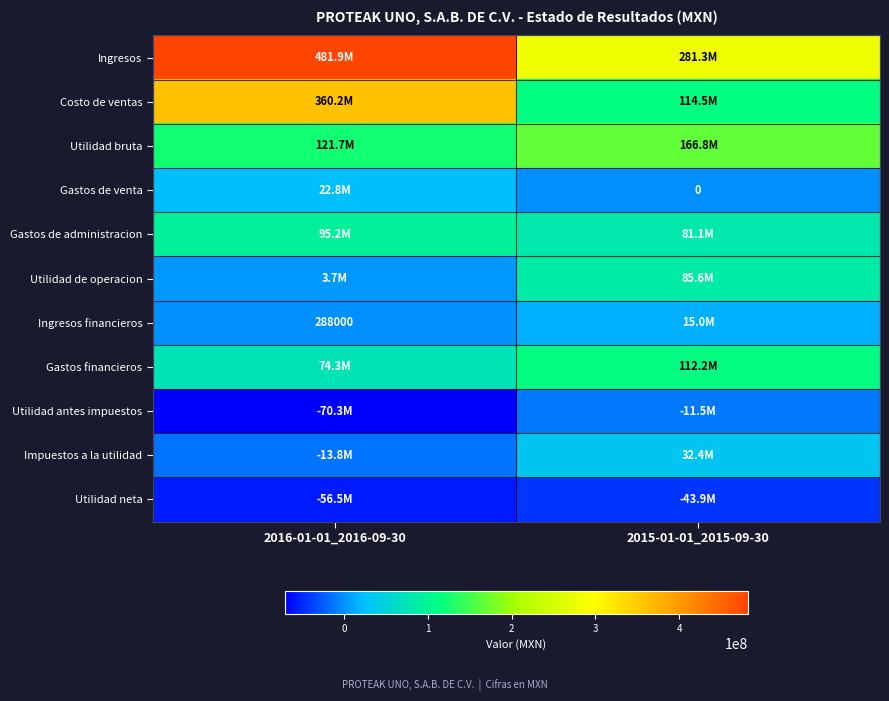

The value of Ingresos financieros at 2016-01-01_2016-09-30 is 453684. True or false?

False